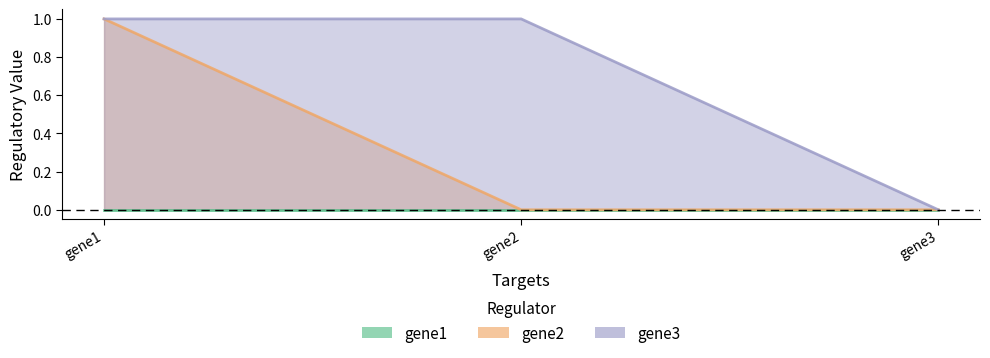

Which label corresponds to the largest value in the chart?

gene1